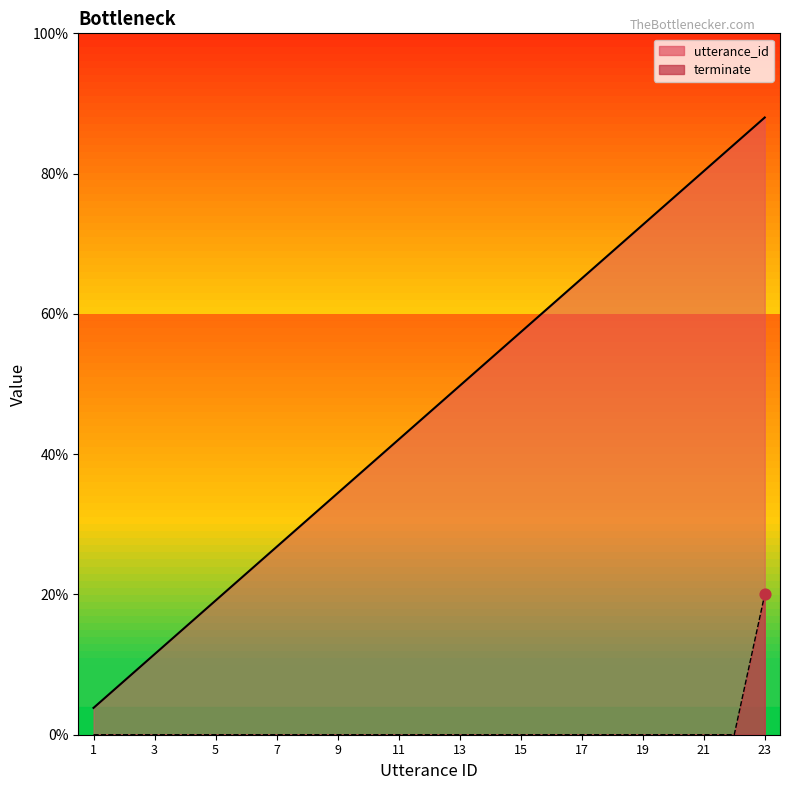

Which series contains the lowest Y value?

terminate_line